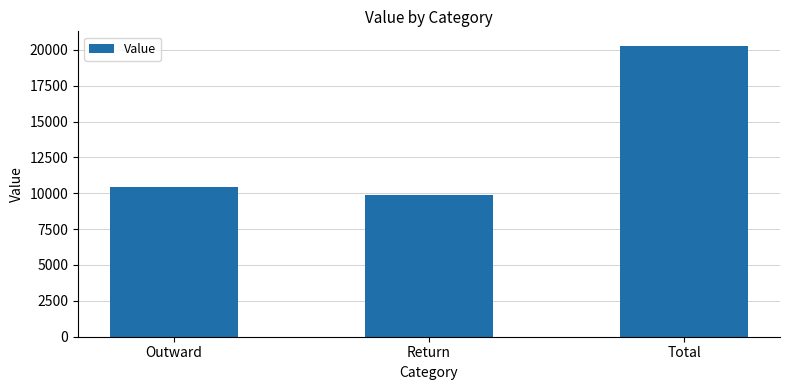

Reading left to right, list all the values displayed in this chart.

Outward=10428	Return=9844	Total=20272